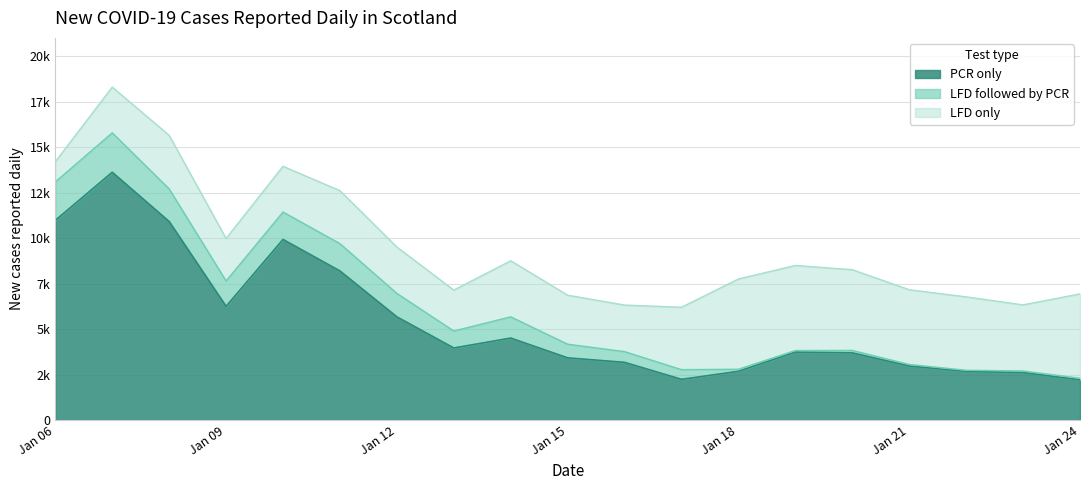

List the series in order of their overall mean, highest first.

PCR only, LFD only, LFD followed by PCR